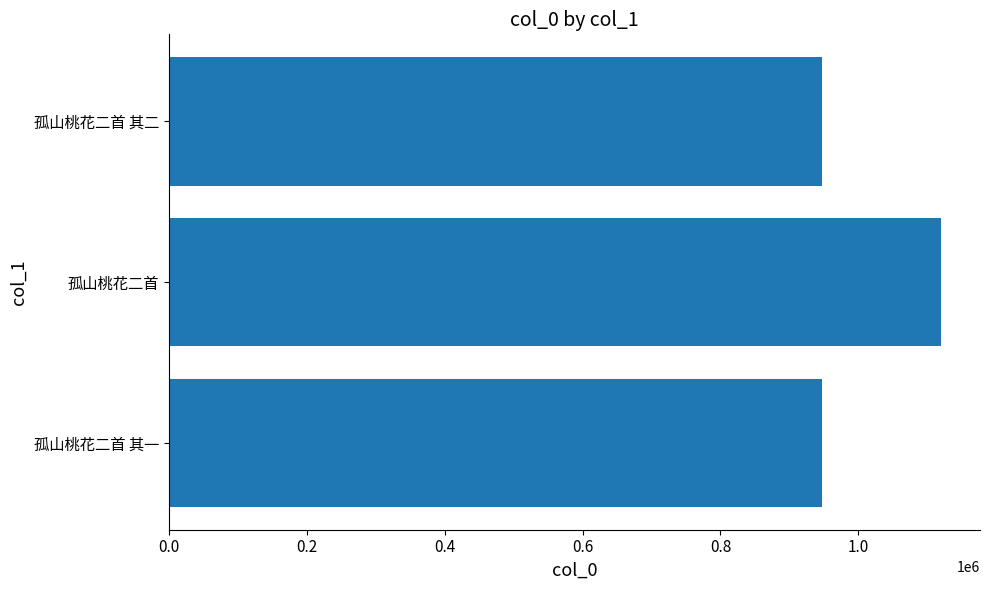

What is the change in value from 孤山桃花二首 to 孤山桃花二首 其二?

-172361